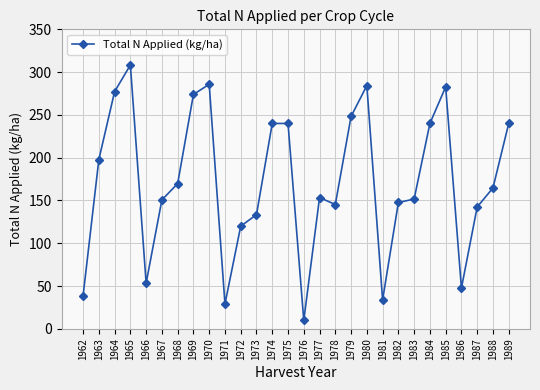

Does the chart display data point markers on the line(s)?

Yes